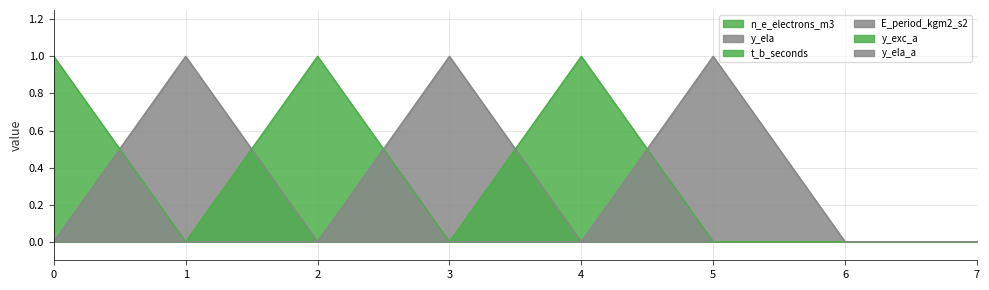

What is the difference between the maximum and second lowest values in the y_exc_a series?

1